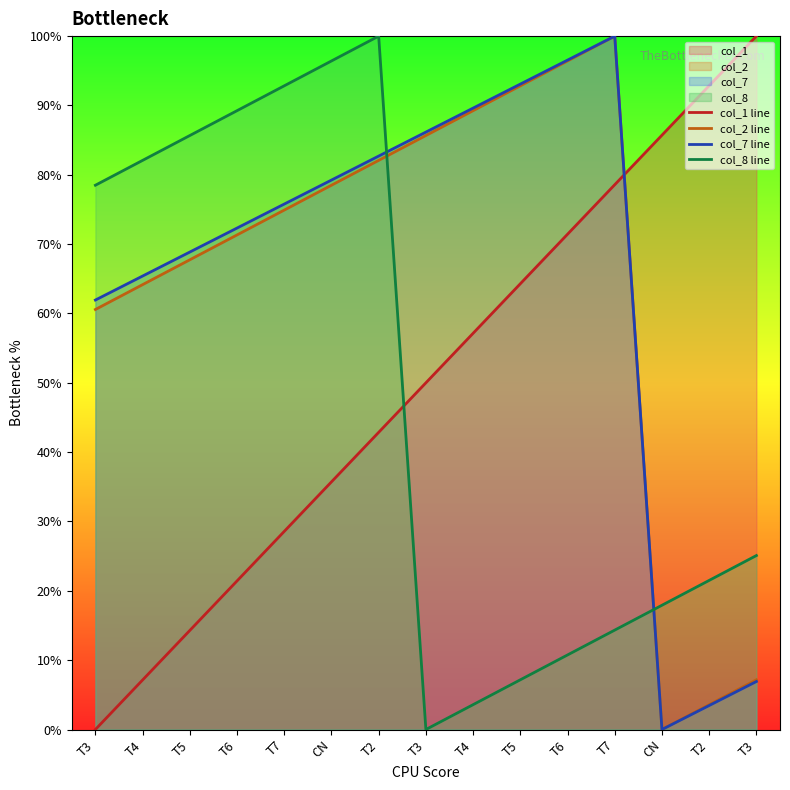

What is the total value across all series at T6?

254.3